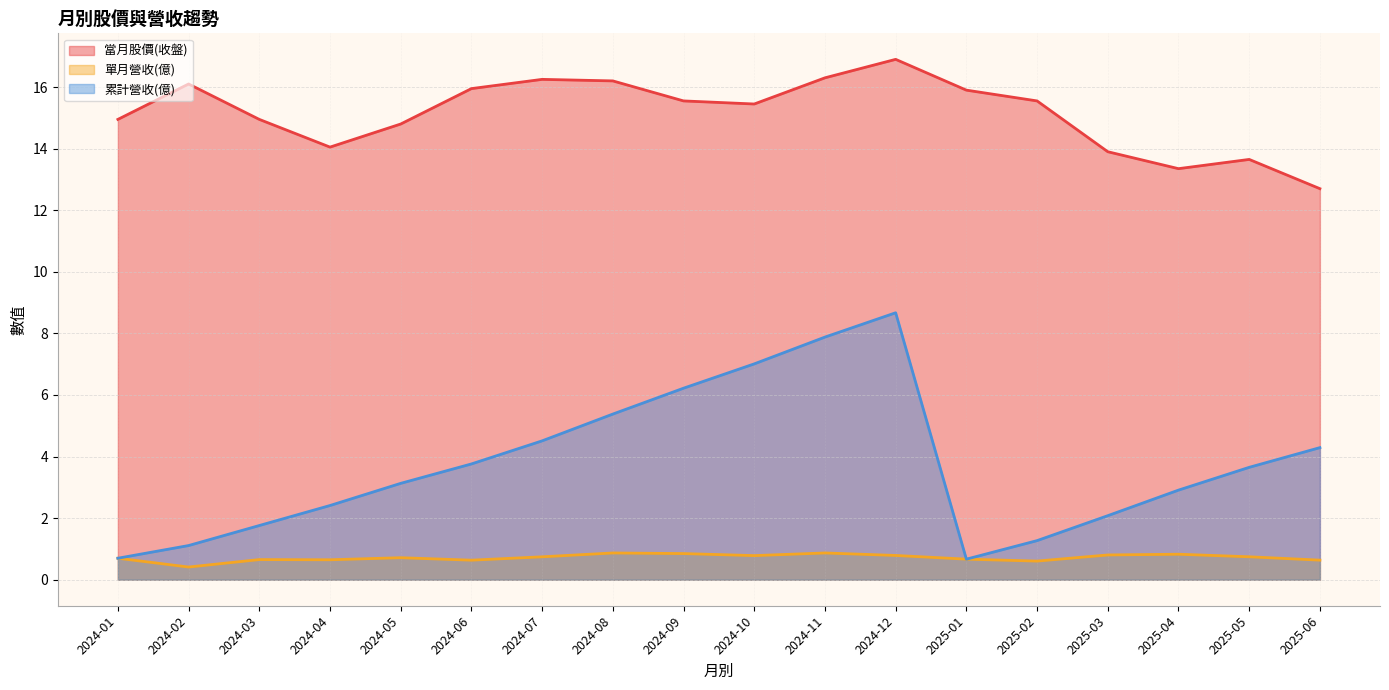

What position from the right is 2024-05?

14